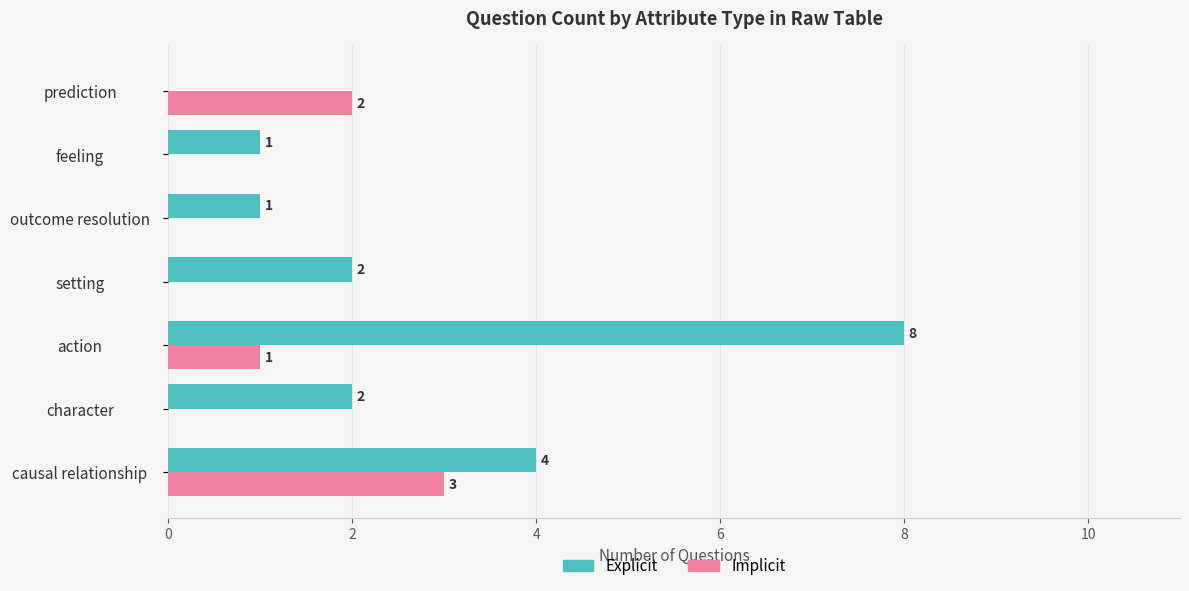

Which category has the highest value across all series?

action